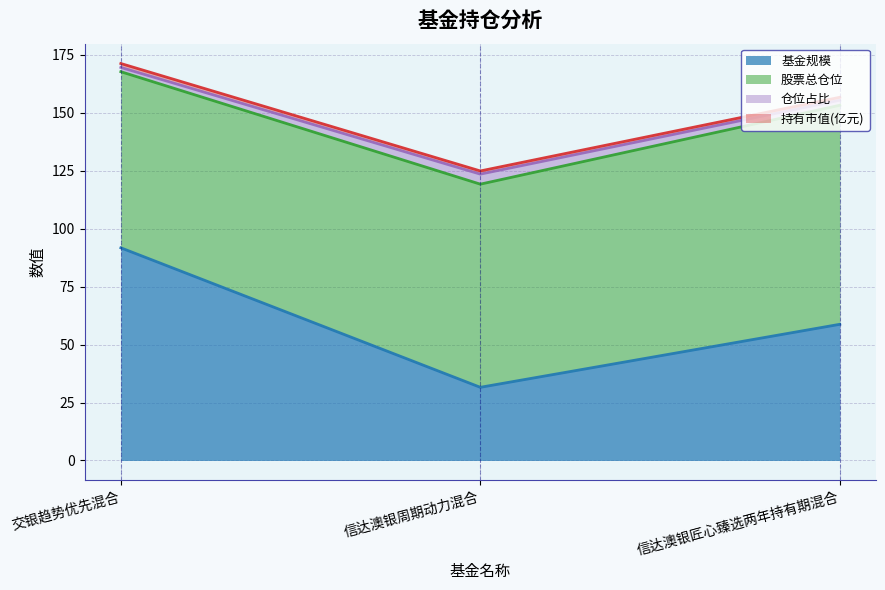

Rank the categories by 基金规模 value from lowest to highest.

信达澳银周期动力混合, 信达澳银匠心臻选两年持有期混合, 交银趋势优先混合